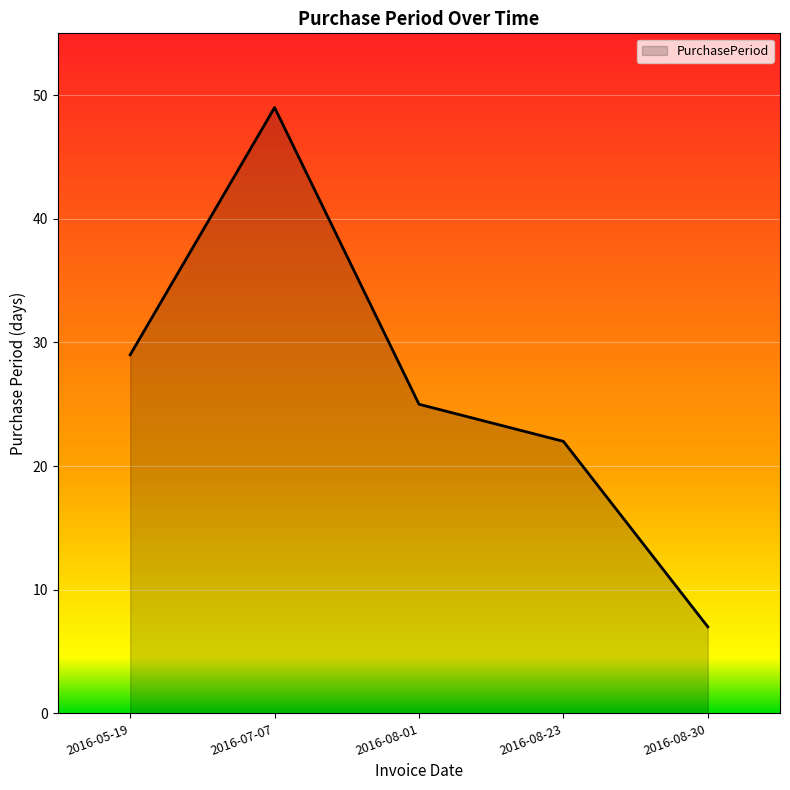

What is the maximum value shown in the chart?

49